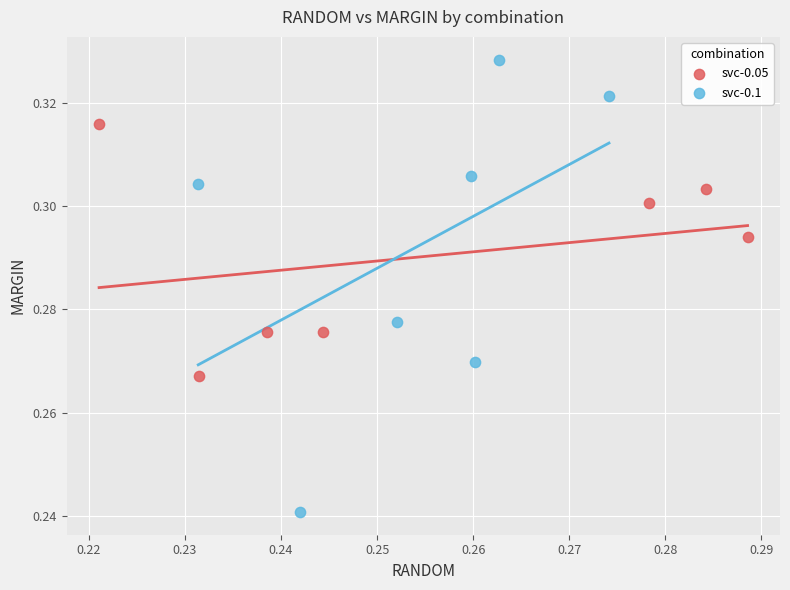

Which series reaches the maximum Y coordinate?

svc-0.1